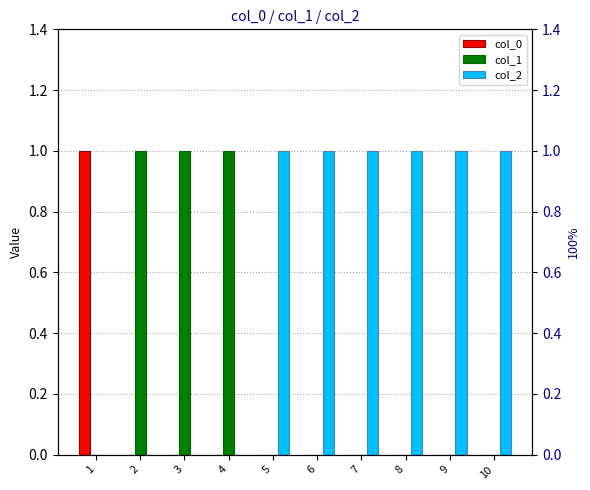

What is the difference between the maximum and minimum values in the col_1 series?

1